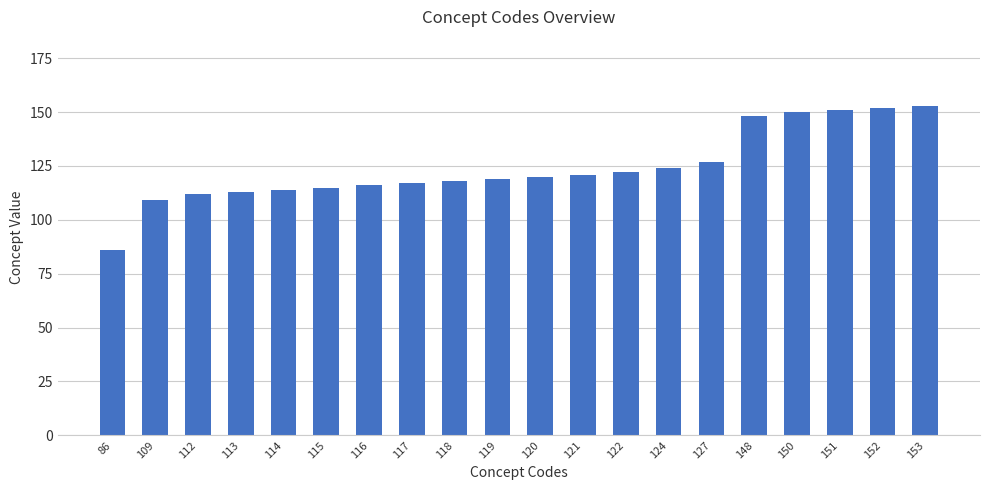

Which category has the lowest value across all series?

86